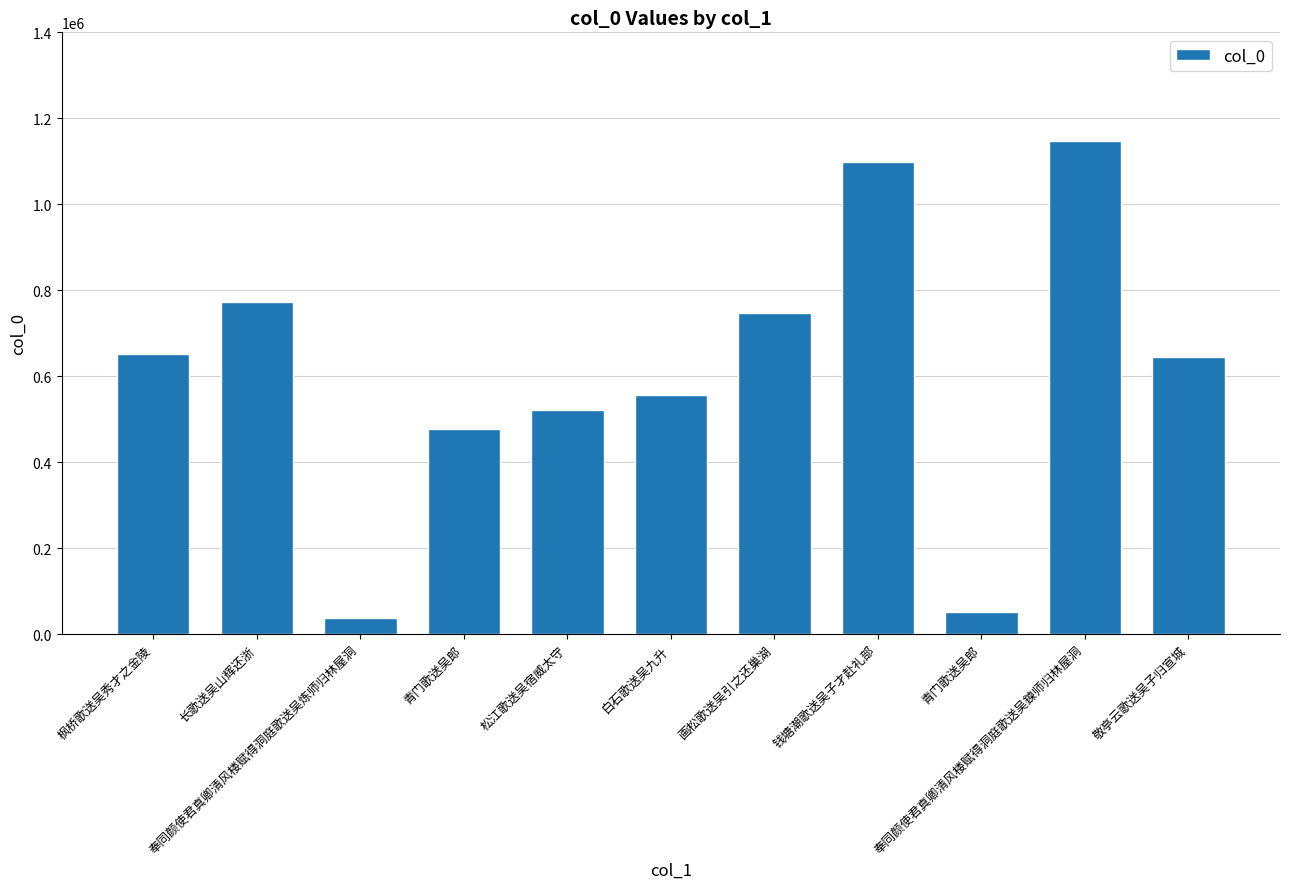

How many bars are there in total?

11